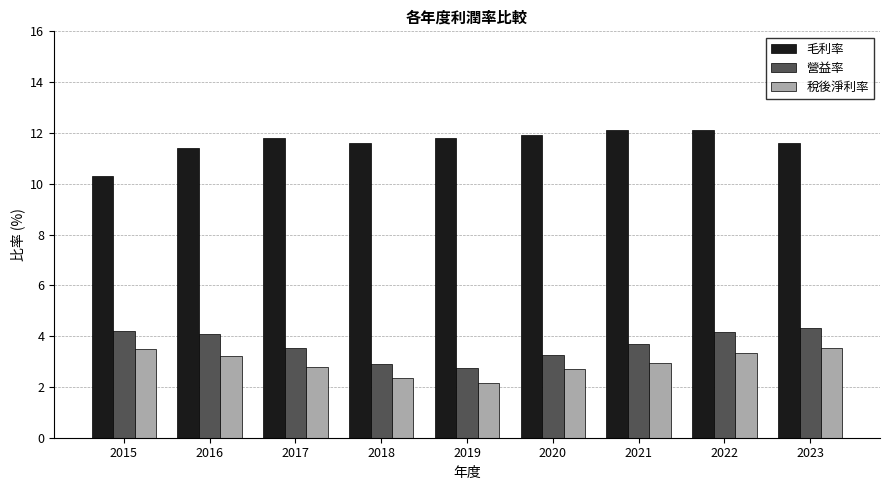

What is the maximum value for 營益率?

4.3